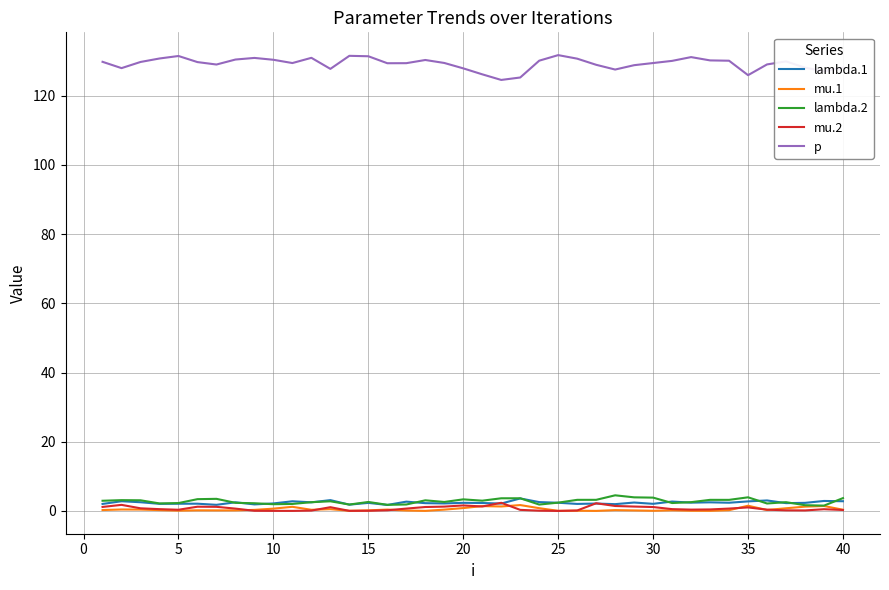

Which series has the largest total across all categories?

p